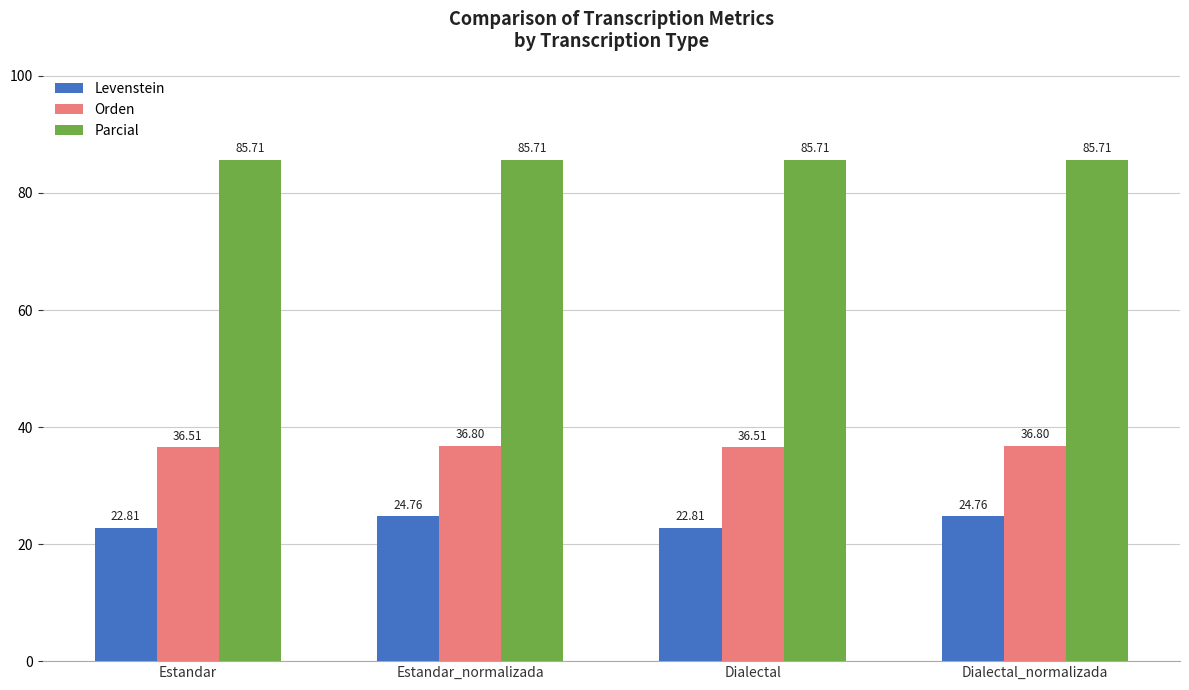

What is the total value across all series at Dialectal?

145.0